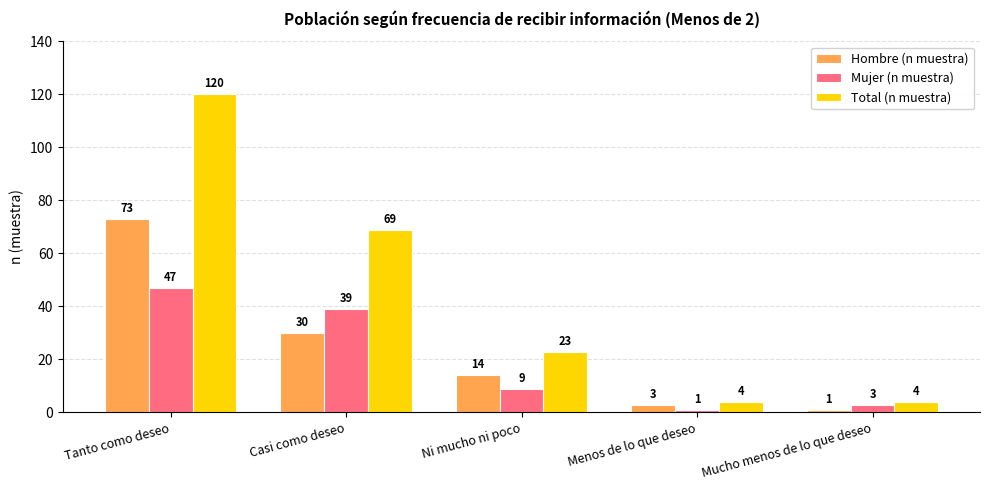

Is it true that Total (n muestra) equals 23 at Ni mucho ni poco?

True